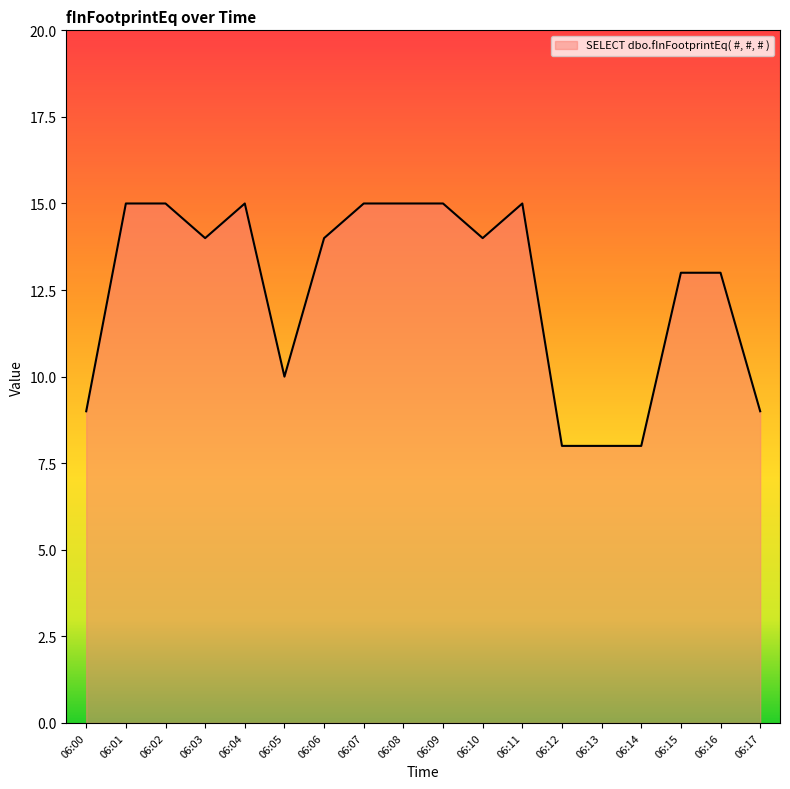

The chart shows a value of 15 at 06:04. True or false?

True